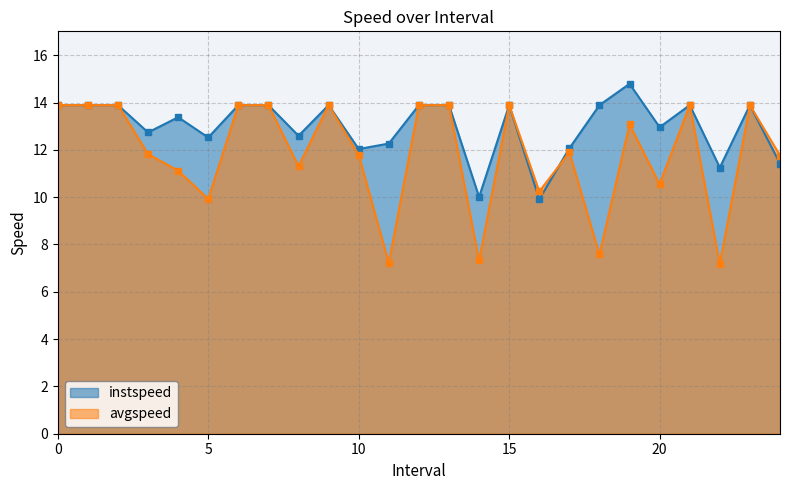

True or false: instspeed has more than 2 interior local peaks.

True